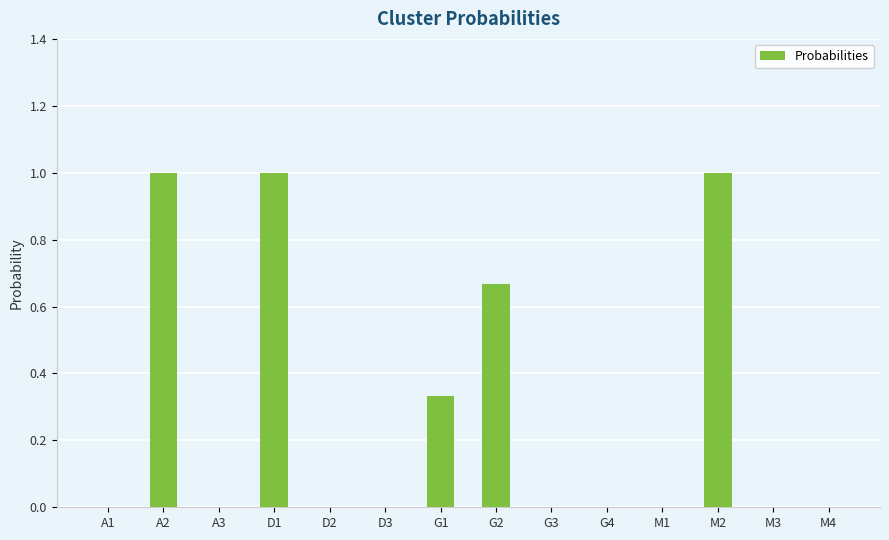

What is the sum of all values?

4.0